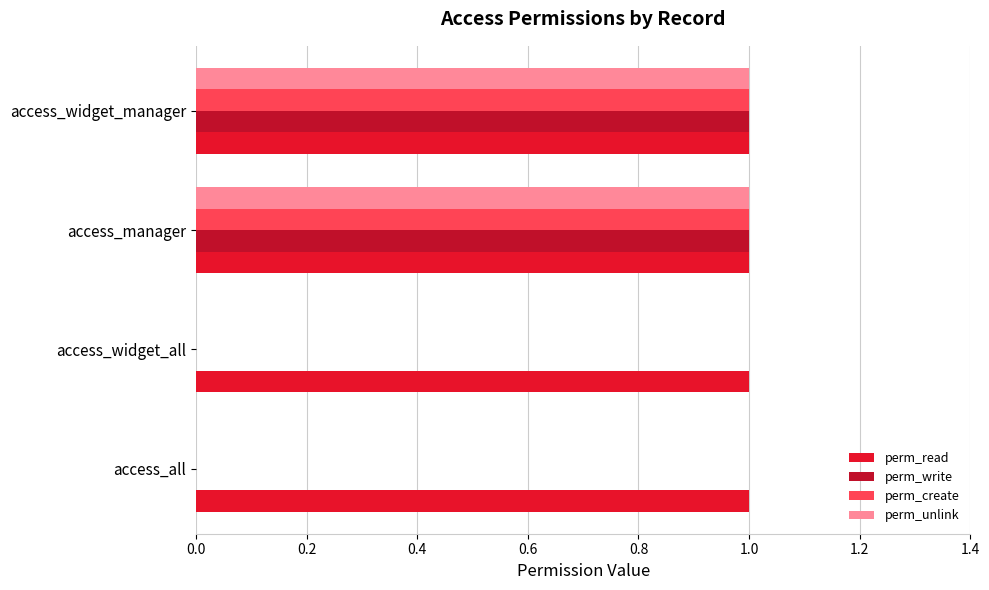

Which series has the largest total across all categories?

perm_read